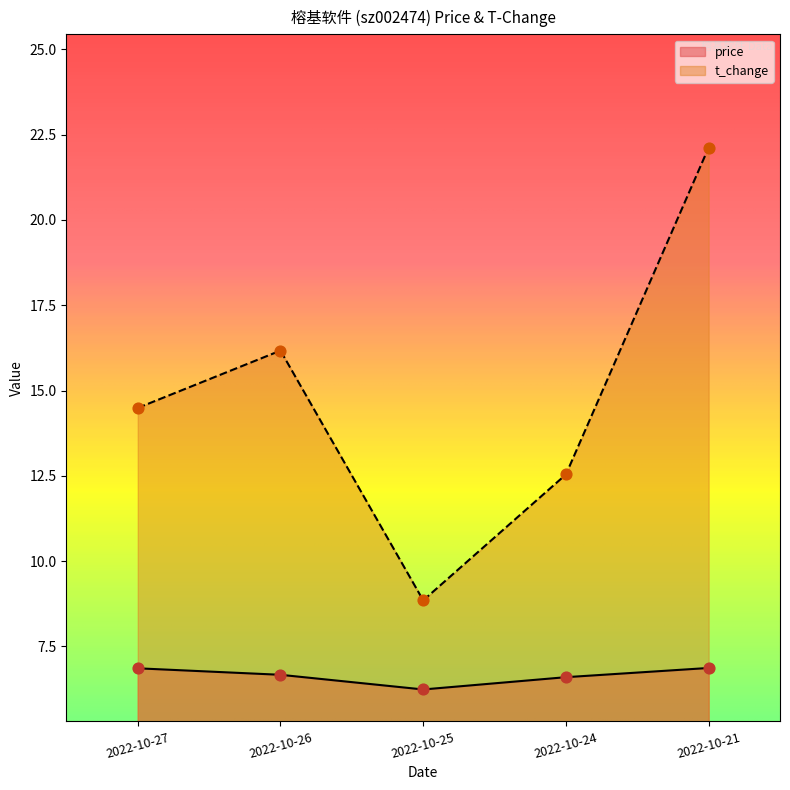

Which series reaches the maximum Y coordinate?

t_change